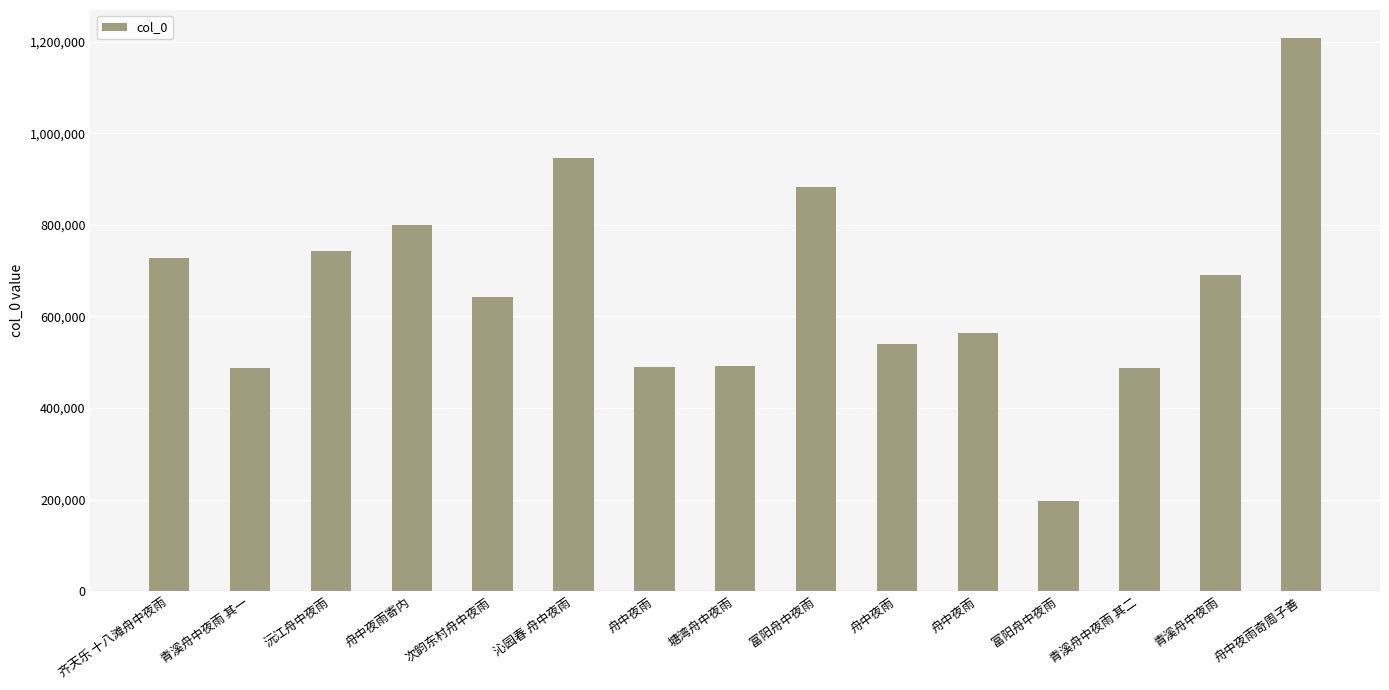

Which category has the lowest value across all series?

富阳舟中夜雨